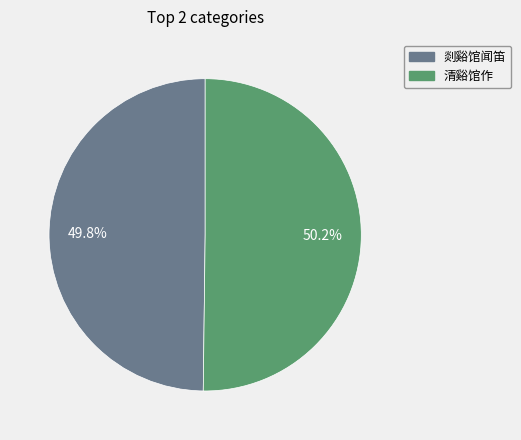

Count the number of slices in the pie.

2